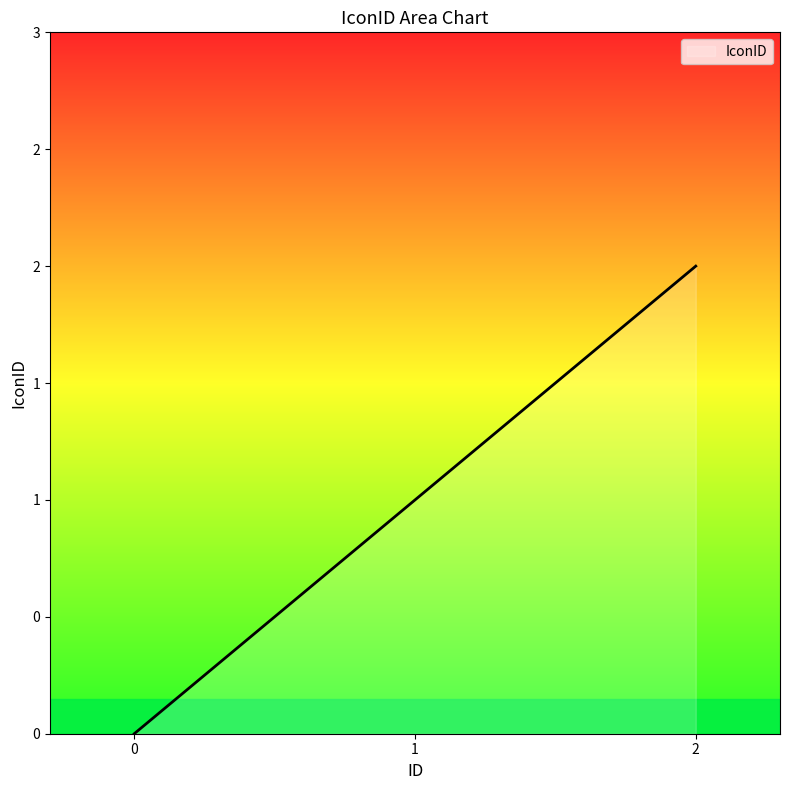

Does the chart display data point markers on the line(s)?

No